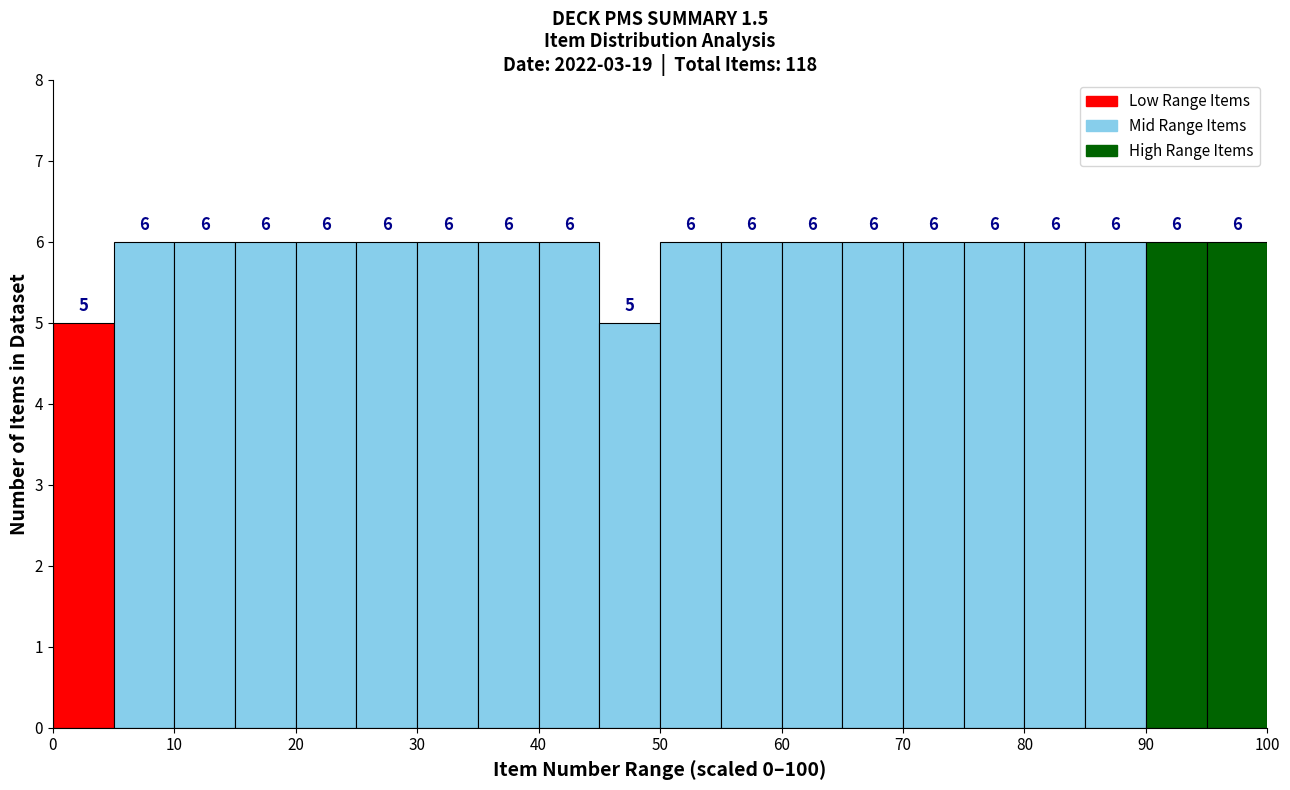

How tall is the bar that spans 0 to 5 on the x-axis?

5